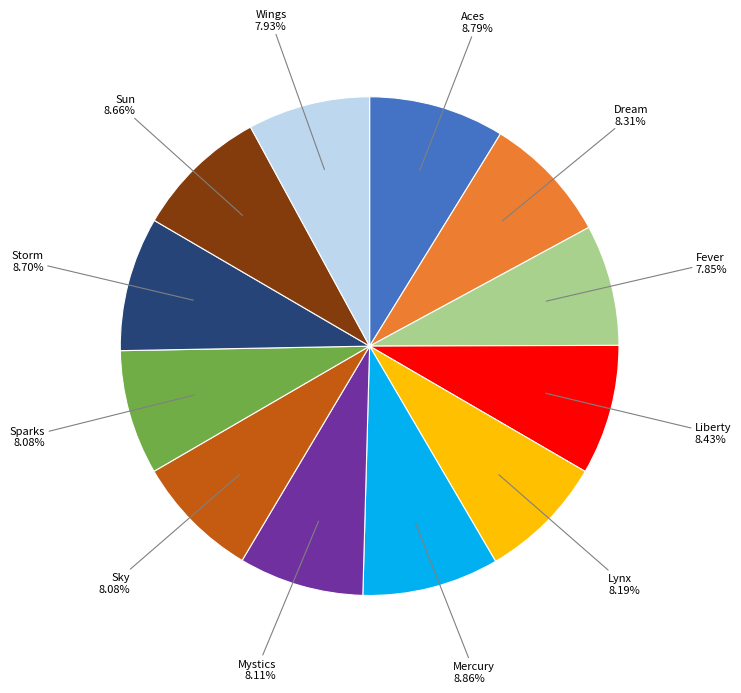

To the nearest percent, what portion does Sky represent?

8%